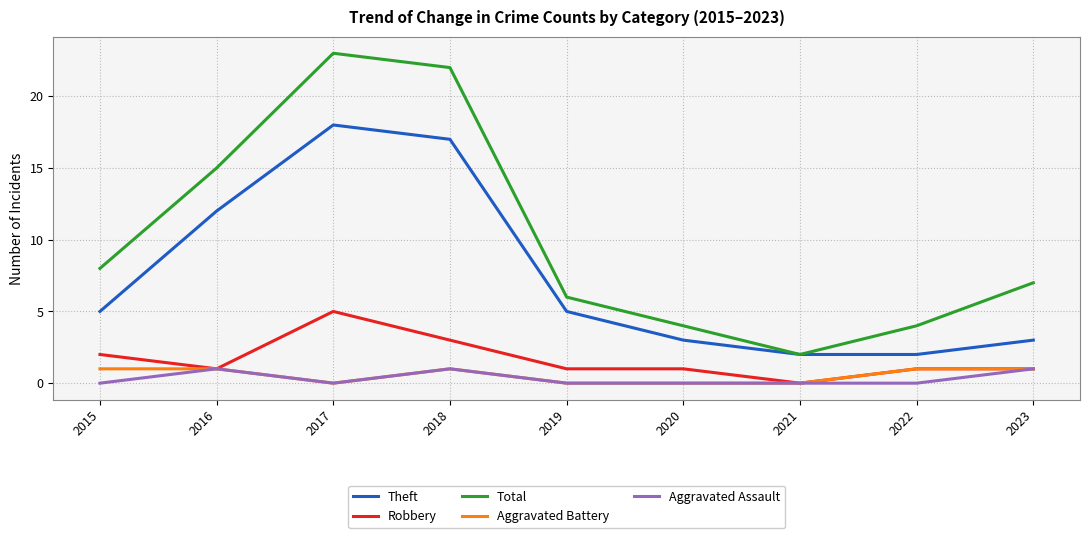

At how many categories does at least one series exceed 10?

3